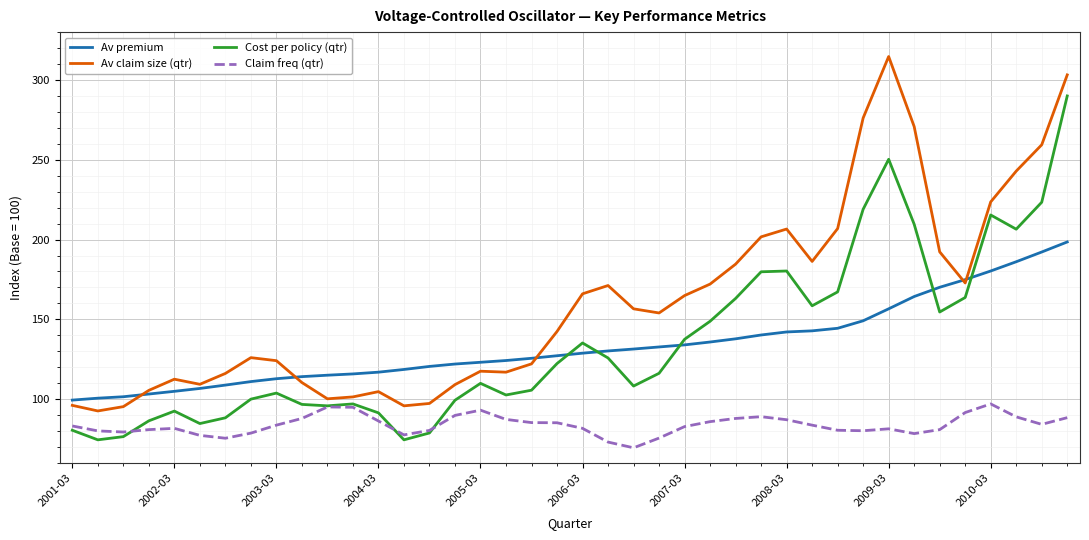

True or false: Claim freq (qtr) and Av premium cross at least once.

False